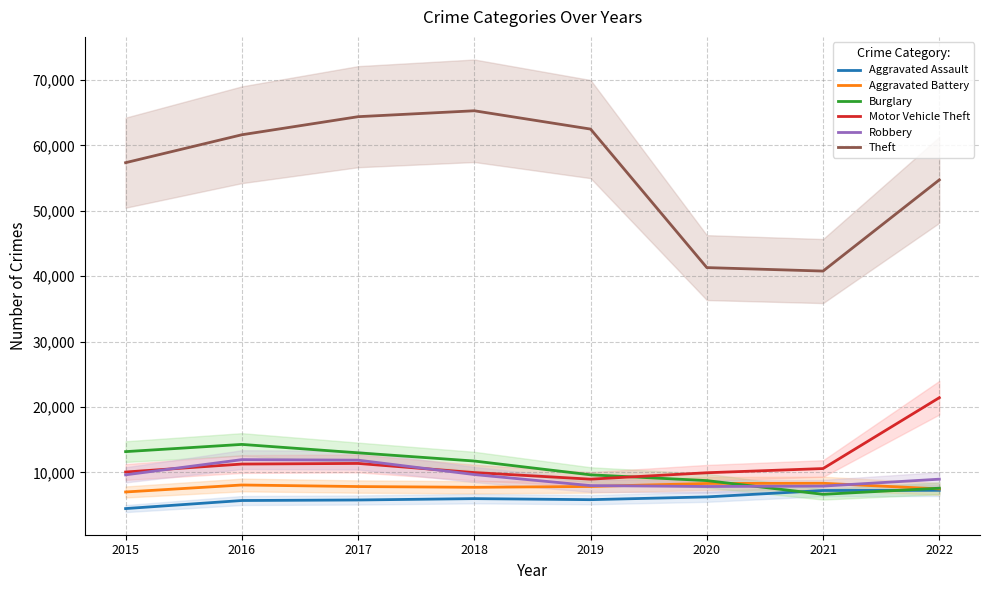

What is the lowest value of the Theft series?

40784